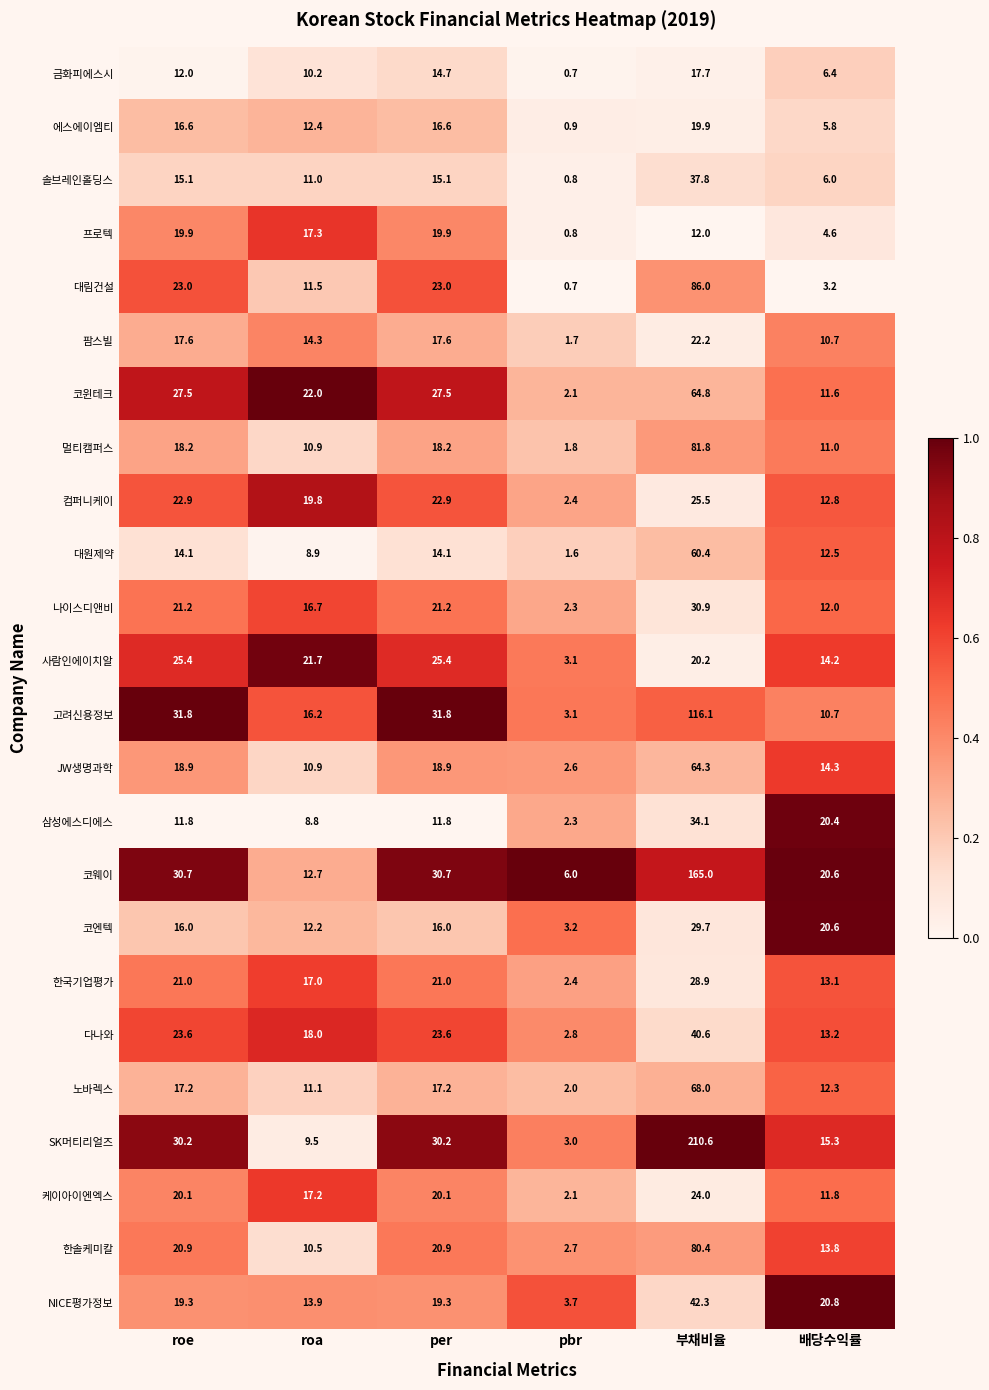

What is the average value of the 대원제약 series?

18.6